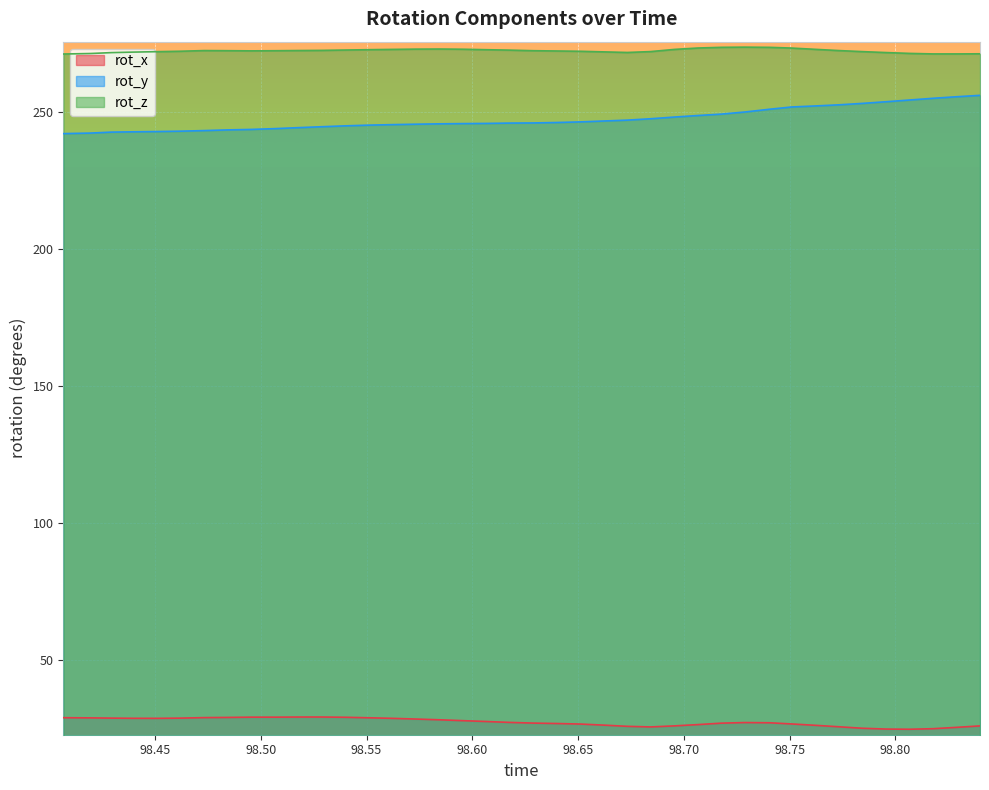

At how many categories does at least one series exceed 121?

40